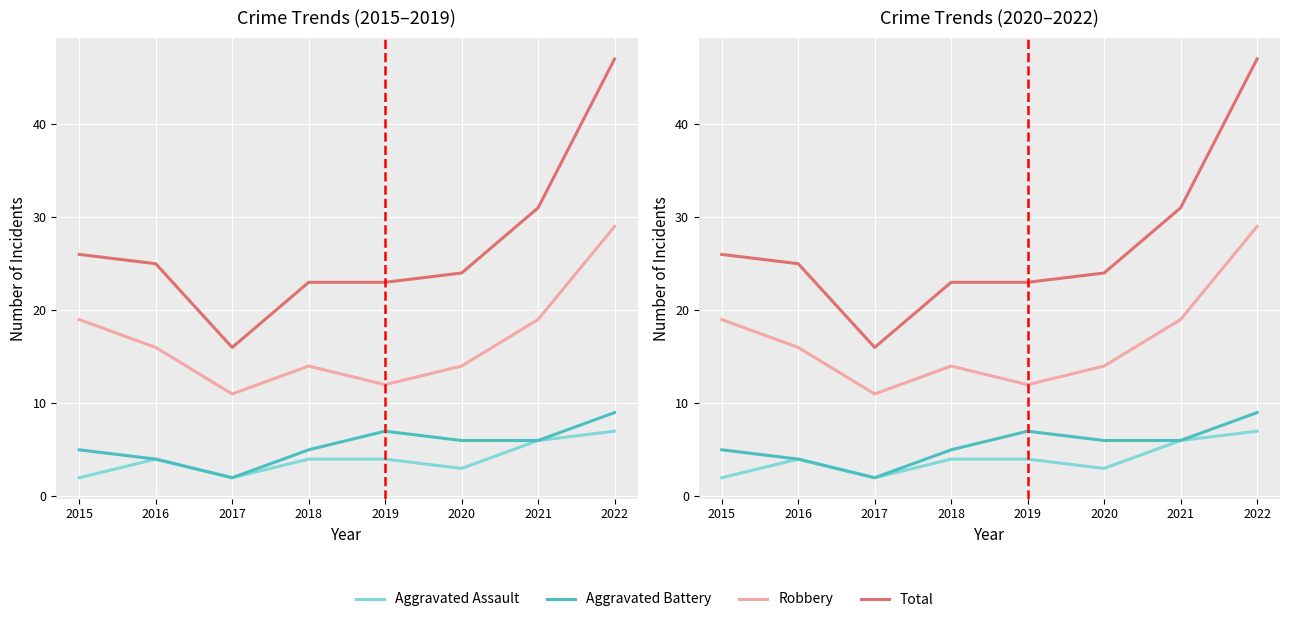

Rank the categories by Aggravated Battery value from lowest to highest.

2017, 2016, 2015, 2018, 2020, 2021, 2019, 2022